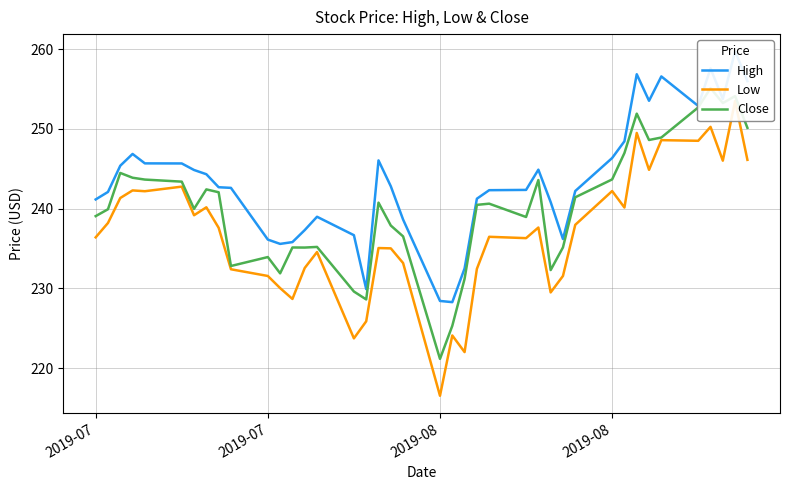

What is the difference between the highest and lowest values at 2019-07?

4.8